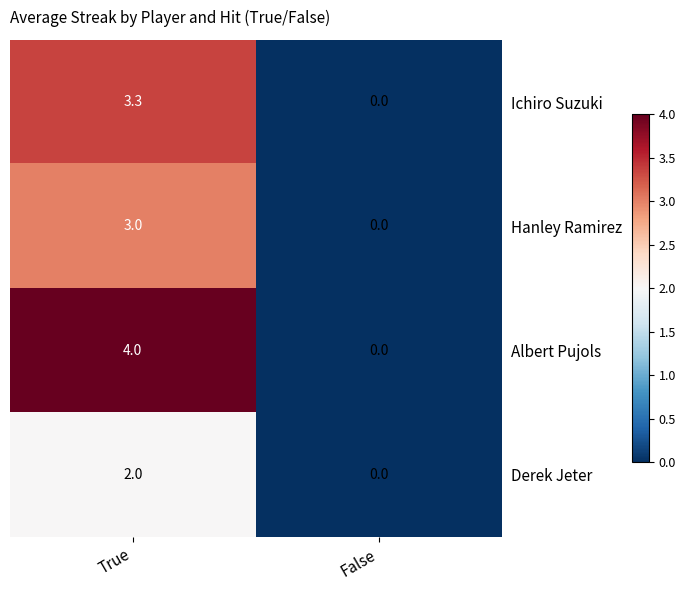

Rank the categories by Derek Jeter value from highest to lowest.

True, False